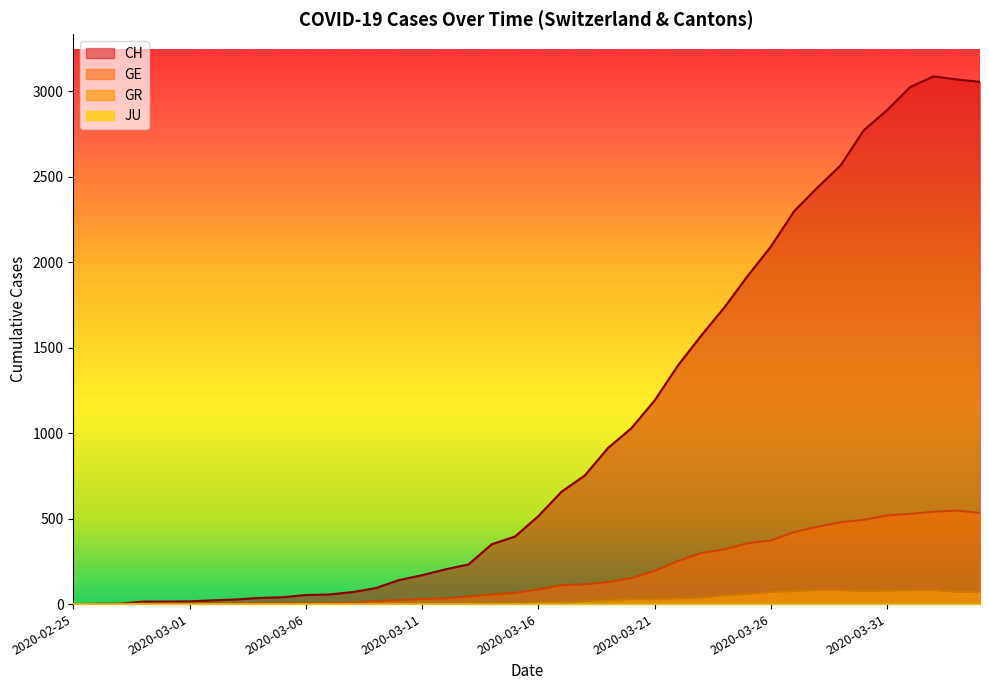

Count the number of data series in this chart.

4